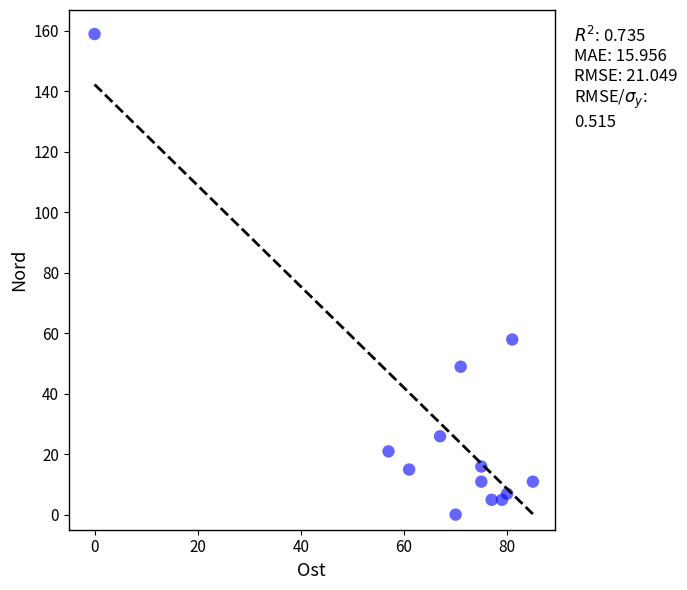

What Y value in the scatter plot is closest to 79?

57.9